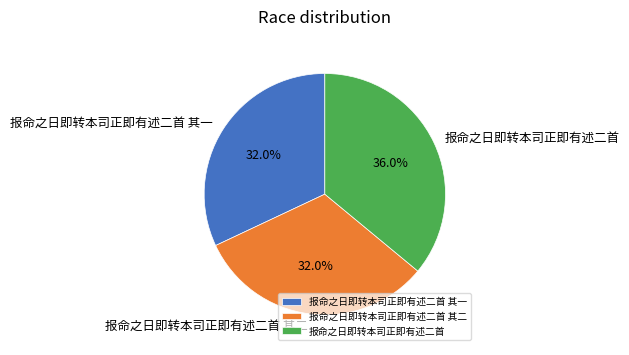

Which slice is the largest?

报命之日即转本司正即有述二首